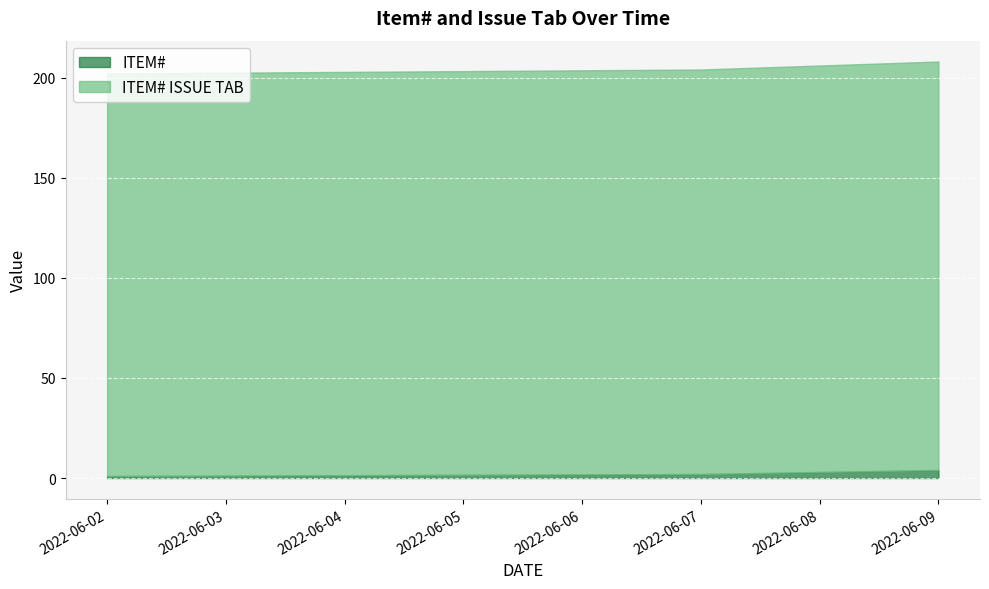

Which label corresponds to the largest value in the chart?

2022-06-09